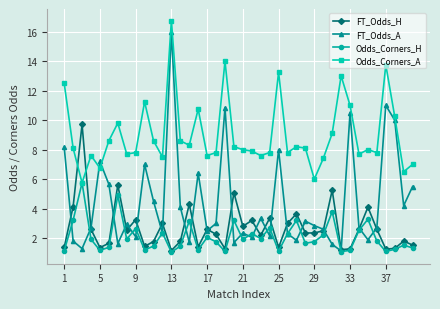

Which series has the widest spread of values?

FT_Odds_A